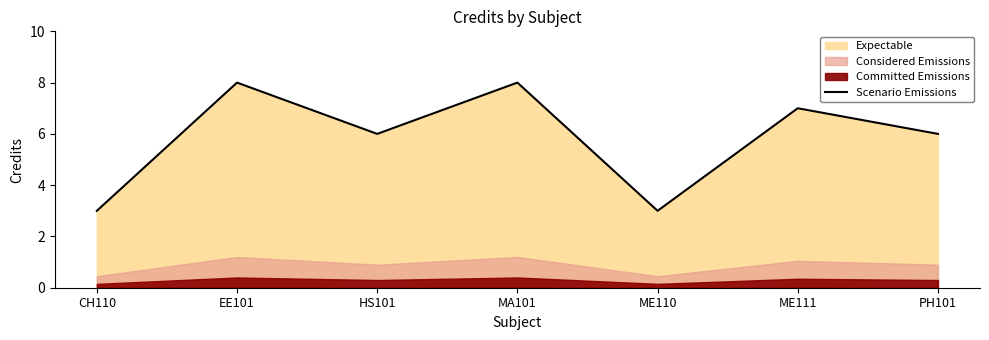

What is the greatest value displayed?

8